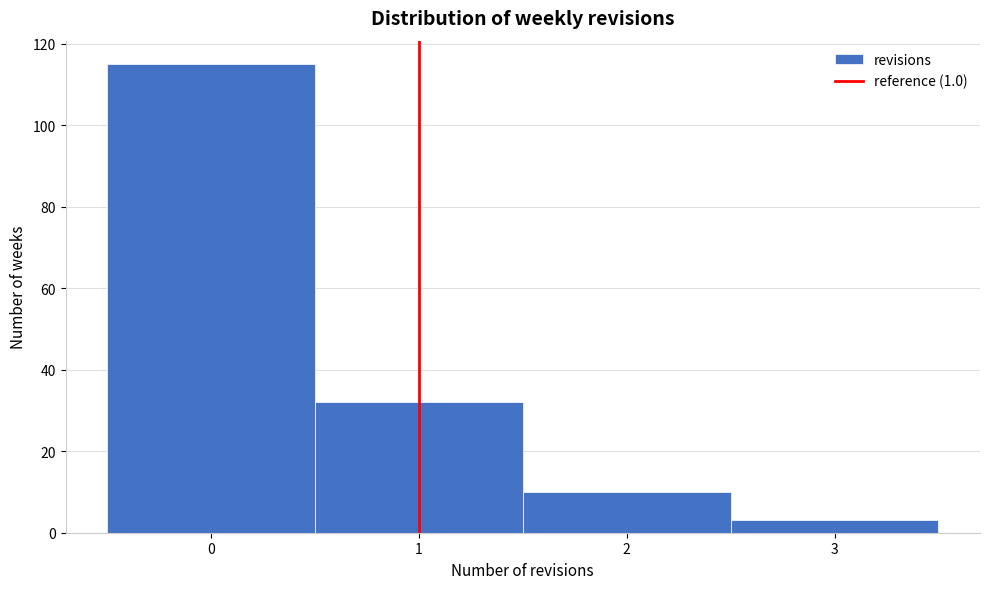

Reading left to right, transcribe this chart: for each bar, give the range it covers on the x-axis and its height. The values are not printed on the chart, so give them approximately, as read against the axis.

-0.5 to 0.5: 116
0.5 to 1.5: 32
1.5 to 2.5: 10
2.5 to 3.5: 4